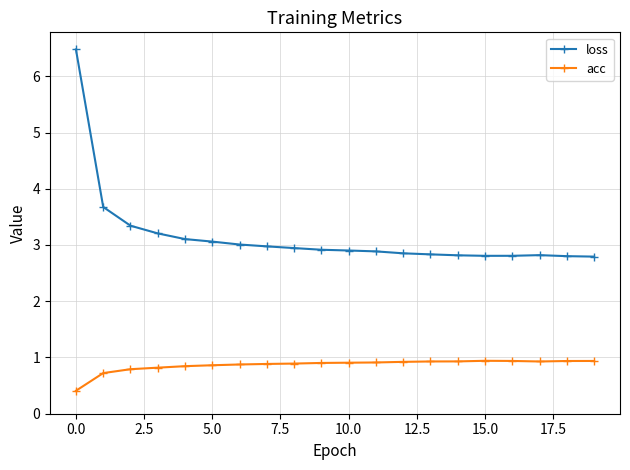

Count the acc values in the range 0 to 1.

20